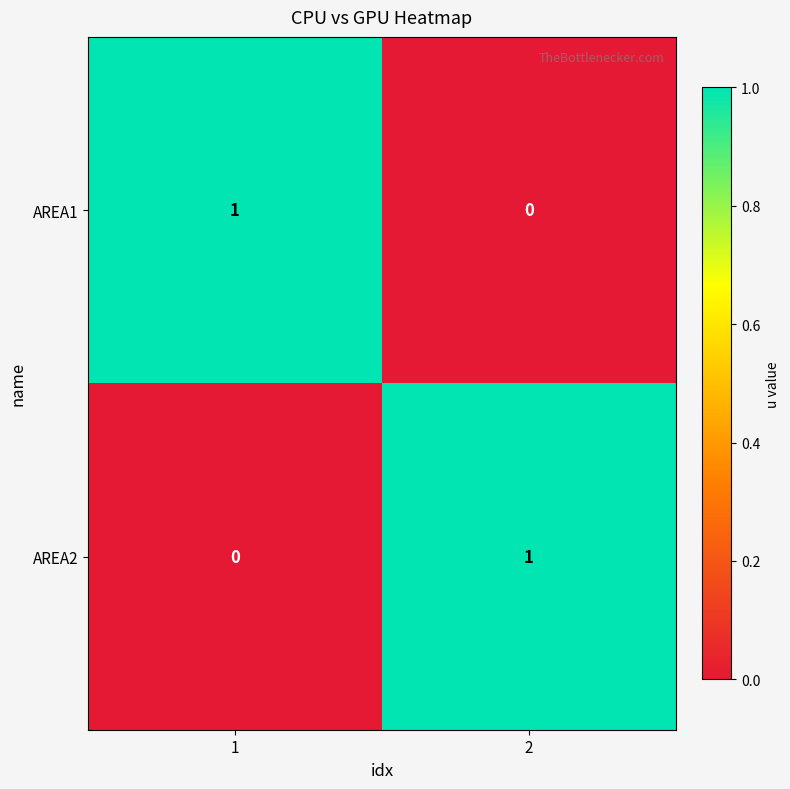

The value of AREA1 at 1 is 2. True or false?

False